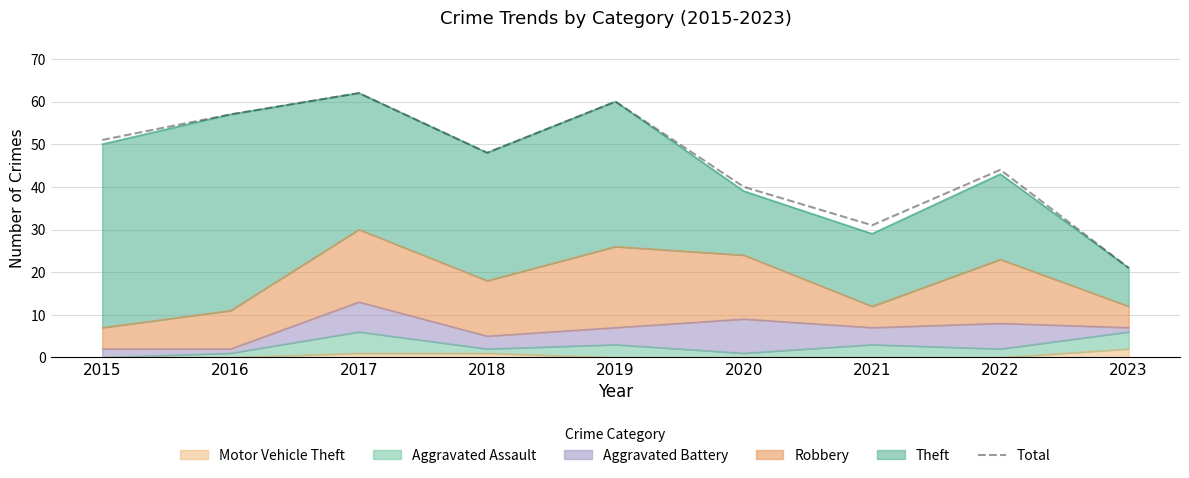

Reading left to right, list all the values displayed in this chart.

2015=51	2016=57	2017=62	2018=48	2019=60	2020=40	2021=31	2022=44	2023=21